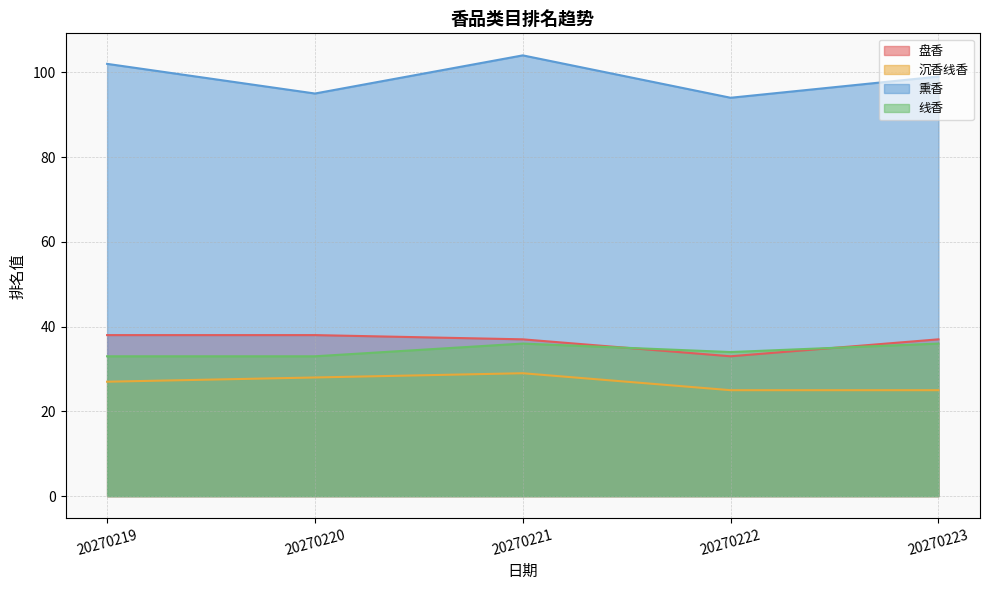

After their last crossing, which series has the higher values: 盘香 or 线香?

盘香